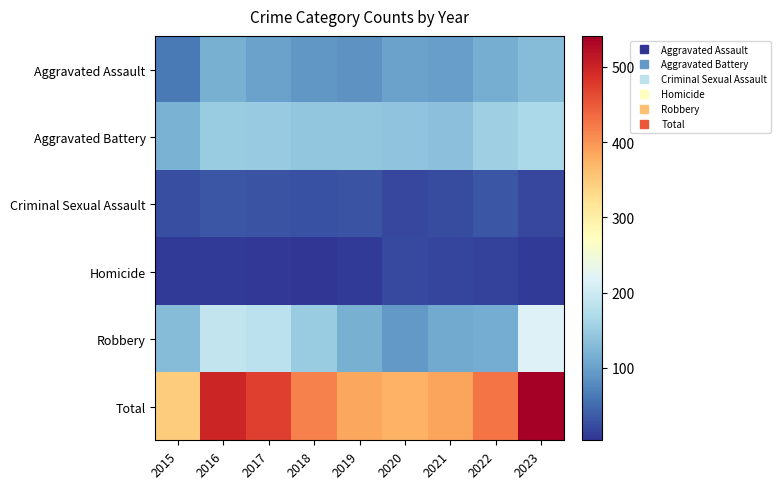

Rank the series by their maximum value, from lowest to highest.

Homicide, Criminal Sexual Assault, Aggravated Assault, Aggravated Battery, Robbery, Total